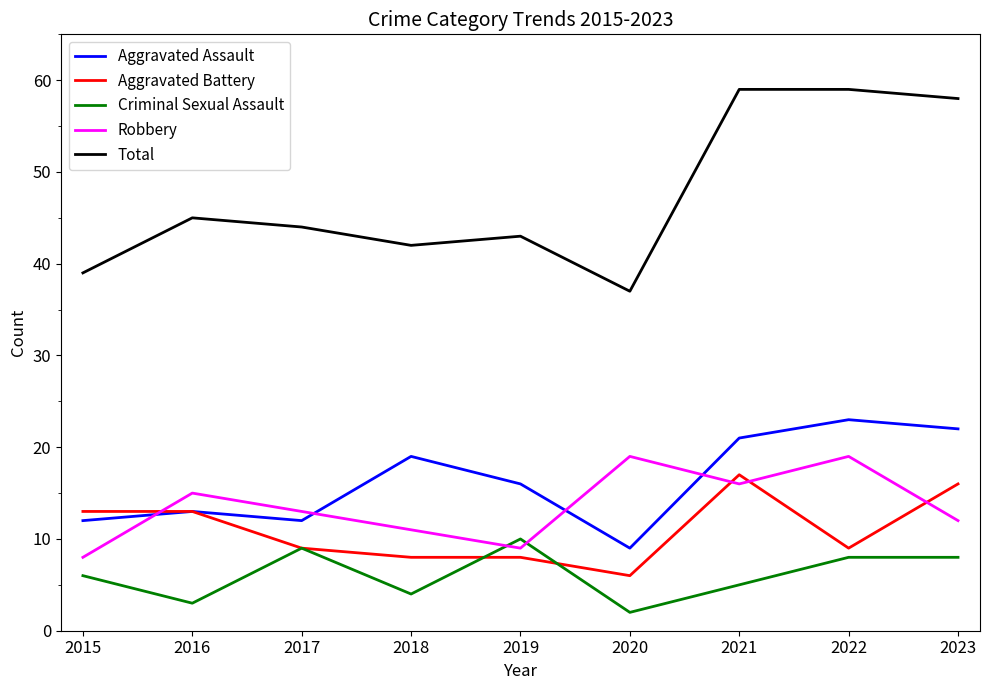

Is it true that Total equals 20 at 2019?

False